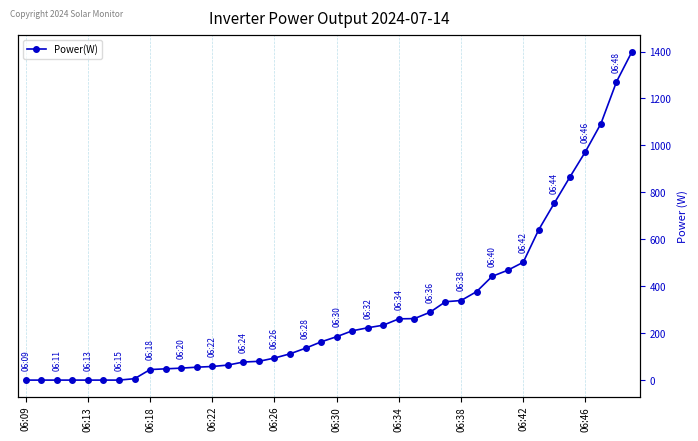

Reading left to right, transcribe all the data shown in this chart.

0	0	0	0	0	0	0	6	45	48	51	55	58	64	77	80	94	112	136	163	185	210	223	234	261	262	289	334	339	377	442	468	502	641	754	865	973	1093	1271	1400